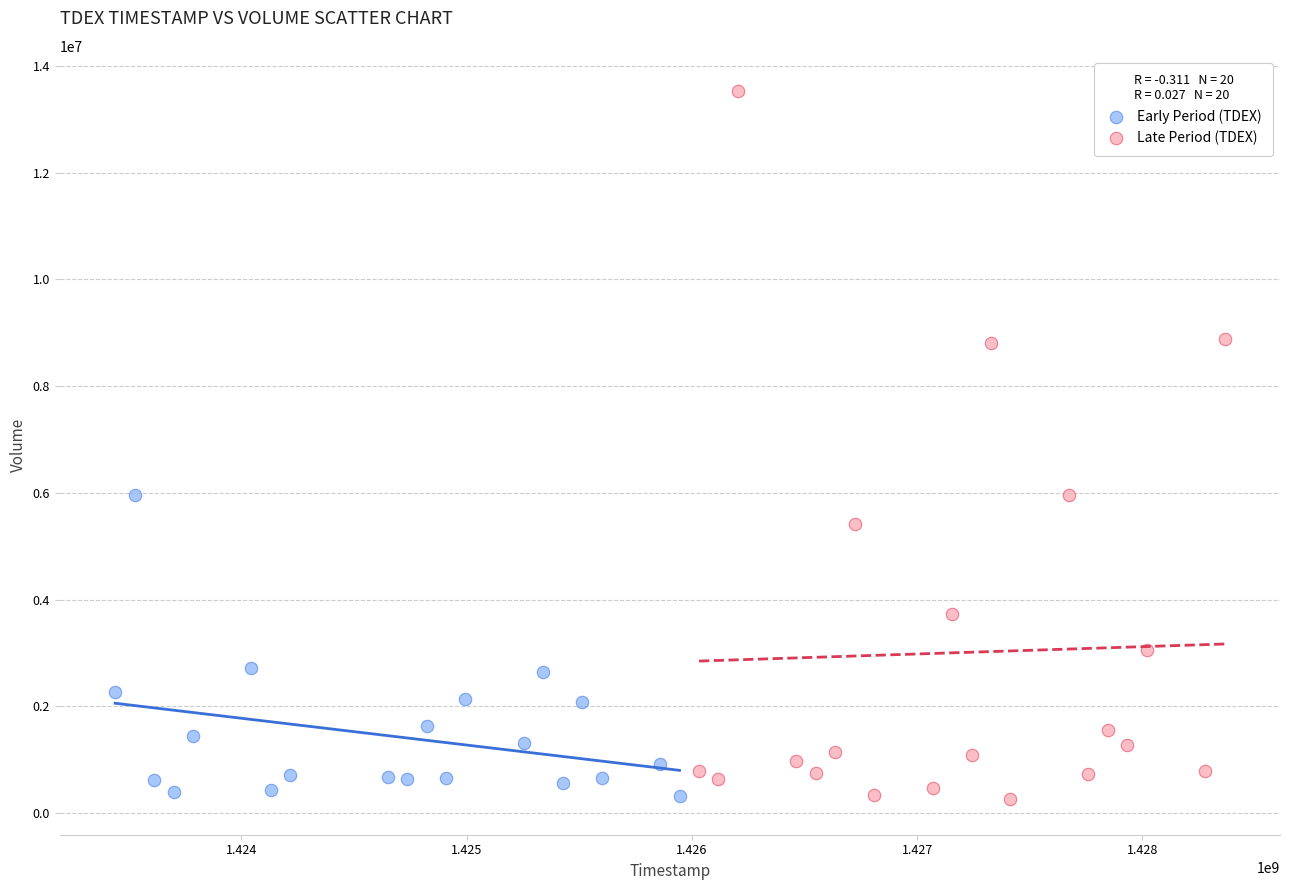

Which series contains the highest Y value?

Late Period (TDEX)